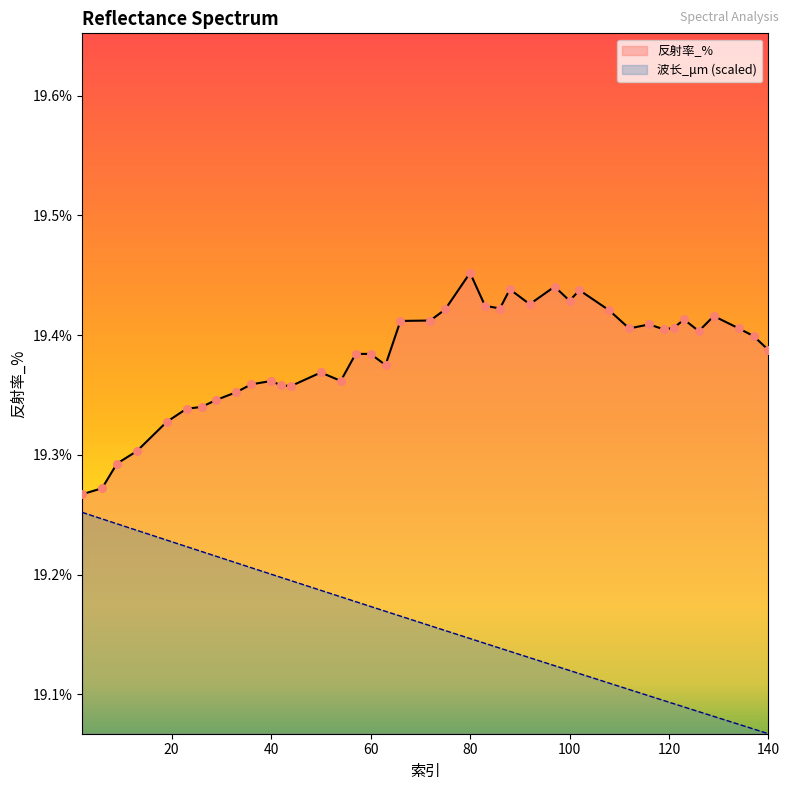

At how many categories does at least one series exceed 19?

40